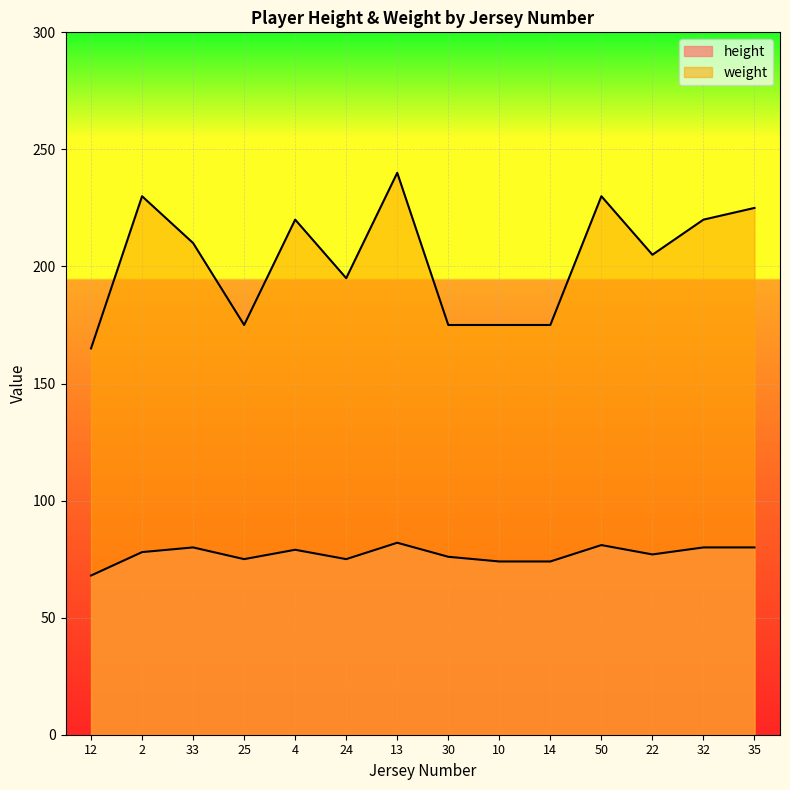

True or false: height has more than 2 interior local peaks.

True